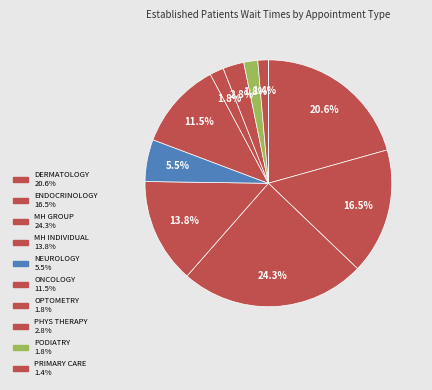

Is there any slice that represents more than half of the pie?

No